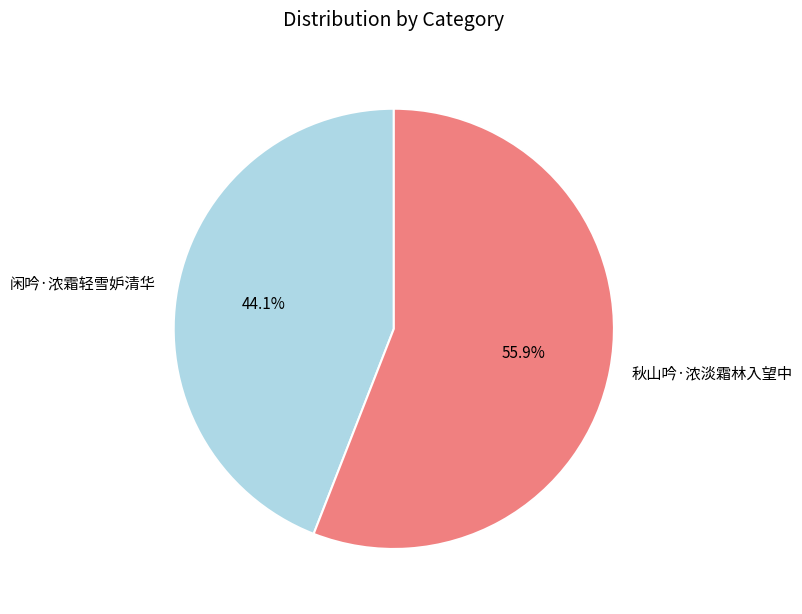

To the nearest percent, what portion does 闲吟·浓霜轻雪妒清华 represent?

44%